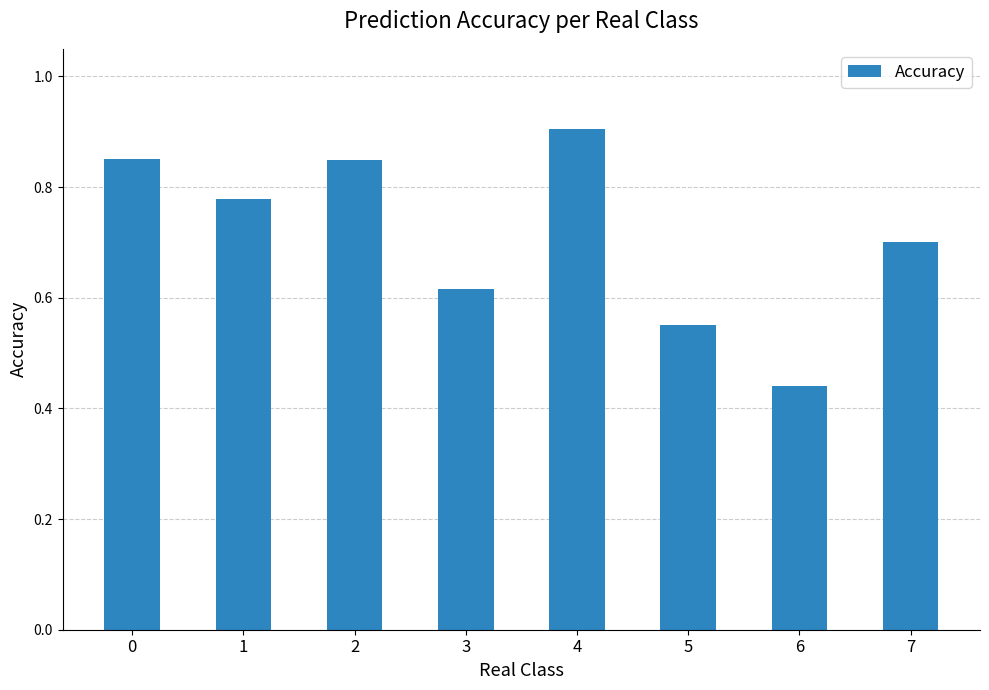

The chart shows a value of 0.9 at 3. True or false?

False